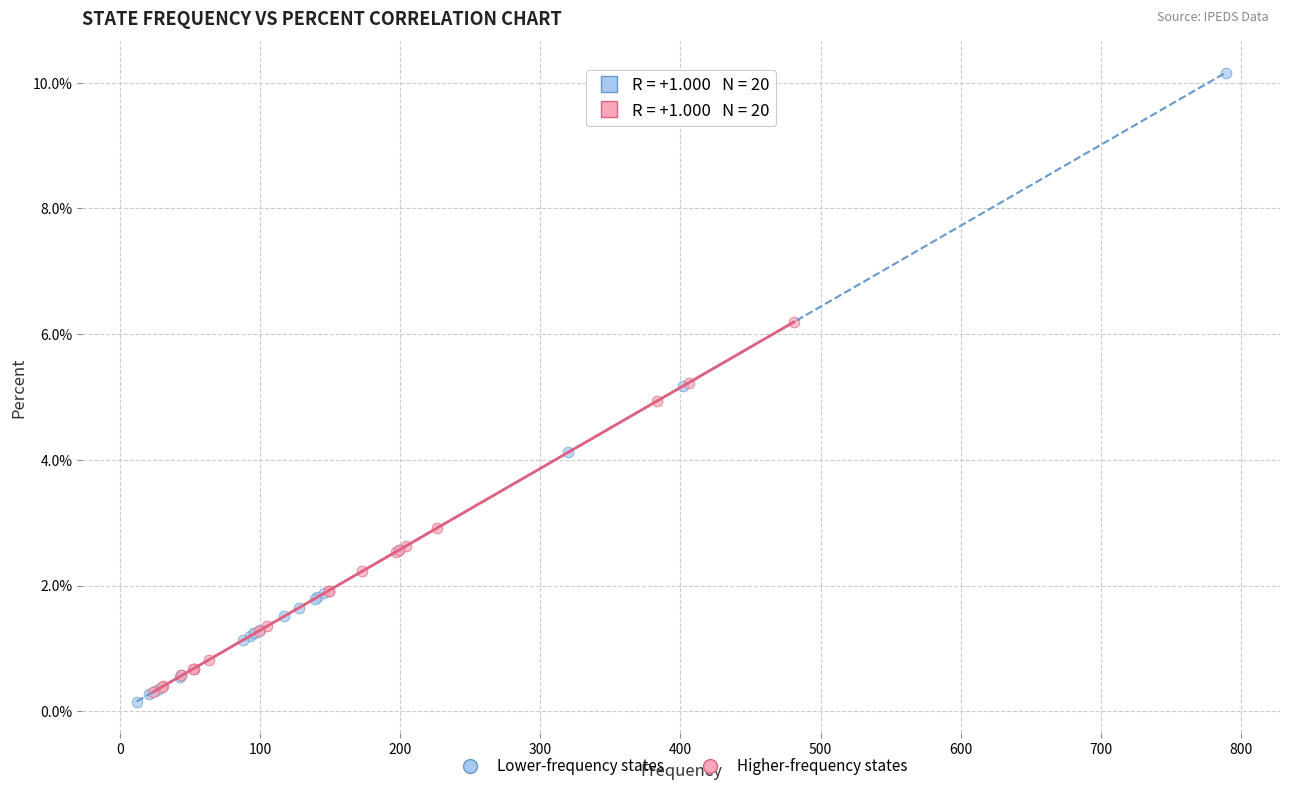

What are all the series names shown in the legend?

Lower-frequency states, Higher-frequency states